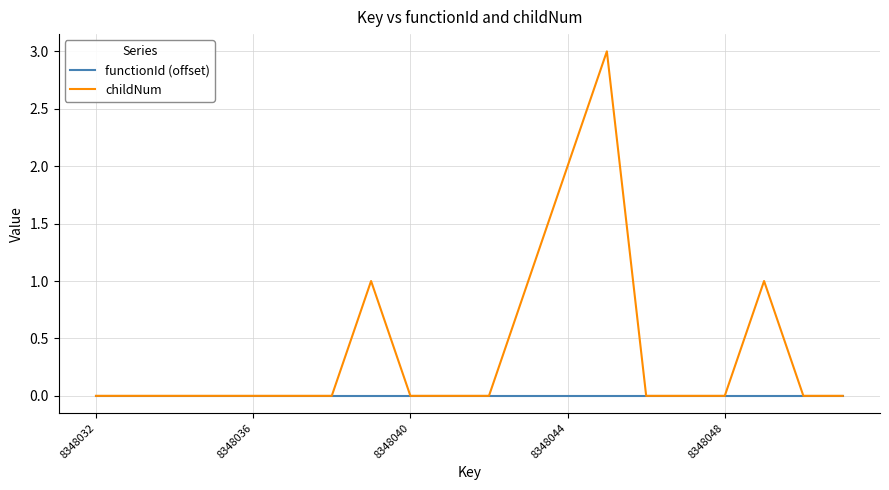

Which series has the largest total across all categories?

childNum